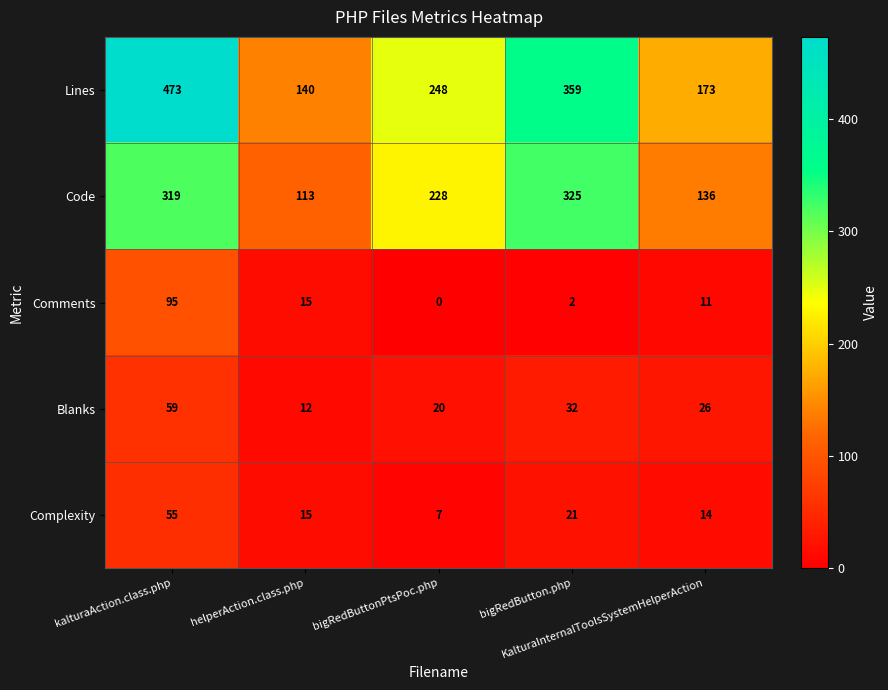

Which series has the largest range (max minus min)?

Lines